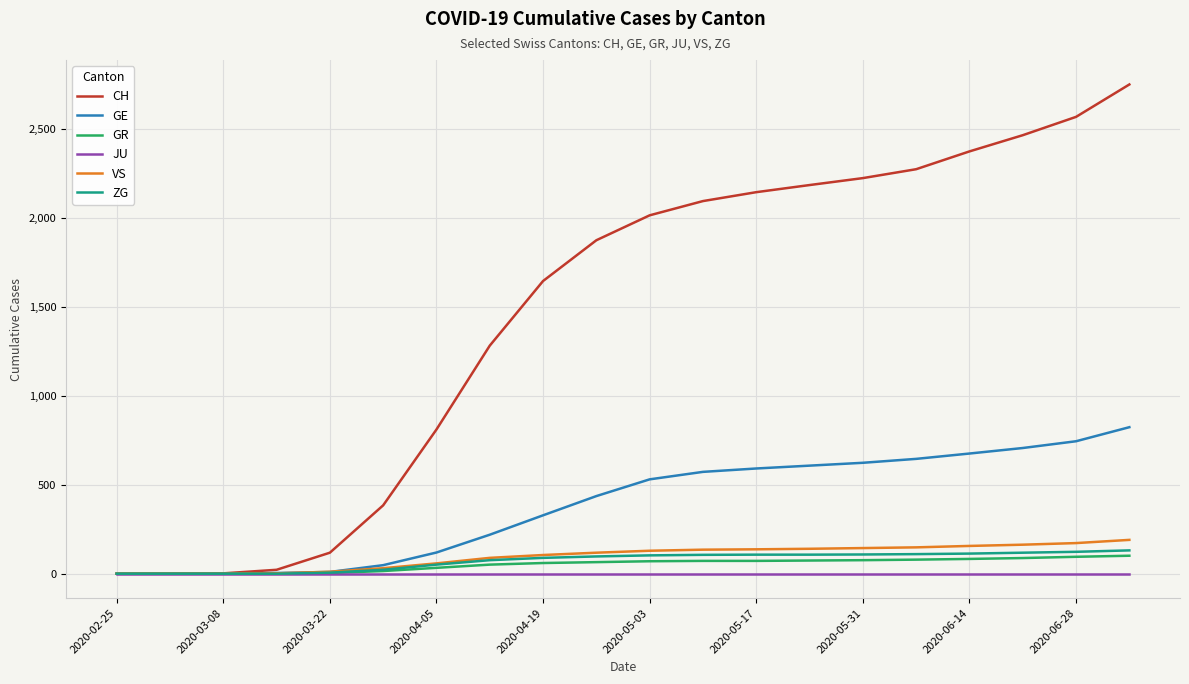

At how many categories does at least one series exceed 840?

13